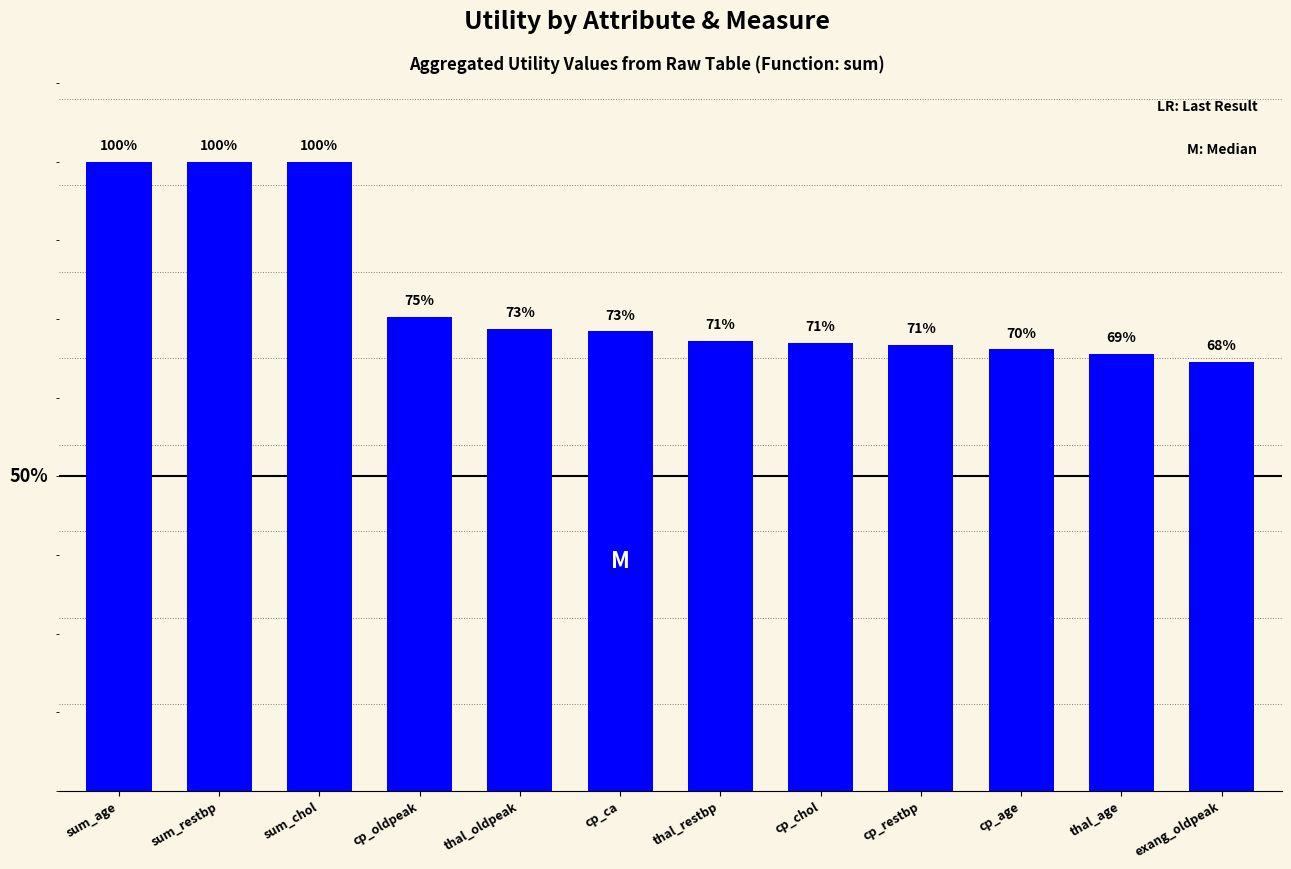

Which has a higher value, cp_chol or thal_restbp?

thal_restbp